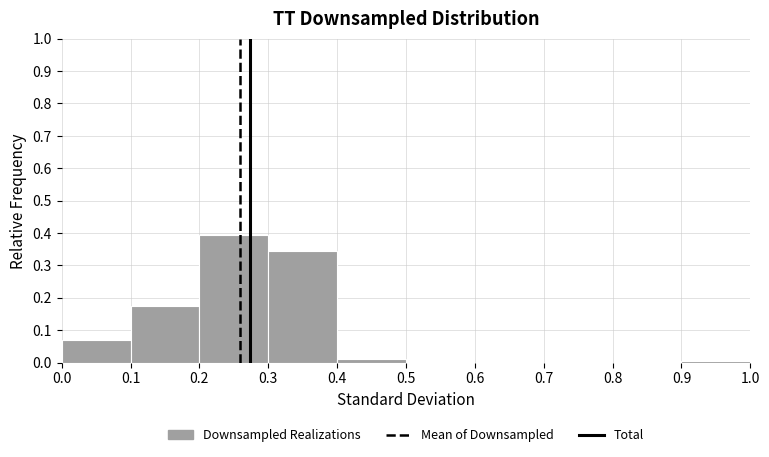

Reading left to right, list every bar in this chart as the range it spans on the x-axis followed by its height. The values are not printed on the chart, so give them approximately, as read against the axis.

0.0 to 0.1: 0.07
0.1 to 0.2: 0.18
0.2 to 0.3: 0.39
0.3 to 0.4: 0.34
0.4 to 0.5: 0.01
0.5 to 0.6: 0
0.6 to 0.7: 0
0.7 to 0.8: 0
0.8 to 0.9: 0
0.9 to 1.0: under 0.01